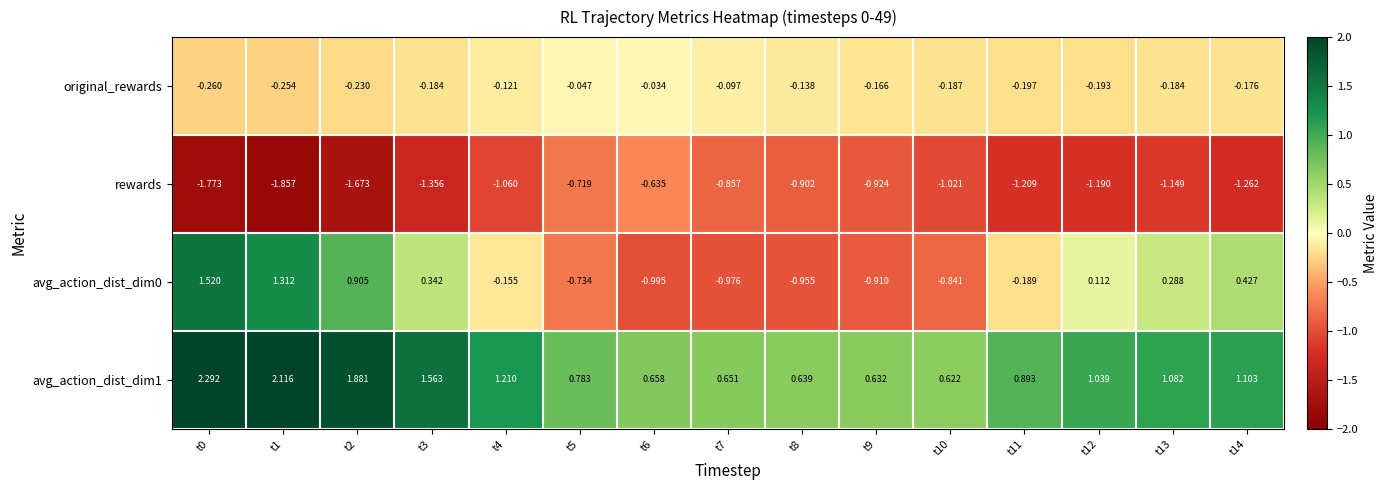

Is the value of original_rewards at t6 greater than the value of avg_action_dist_dim1 at t13?

No